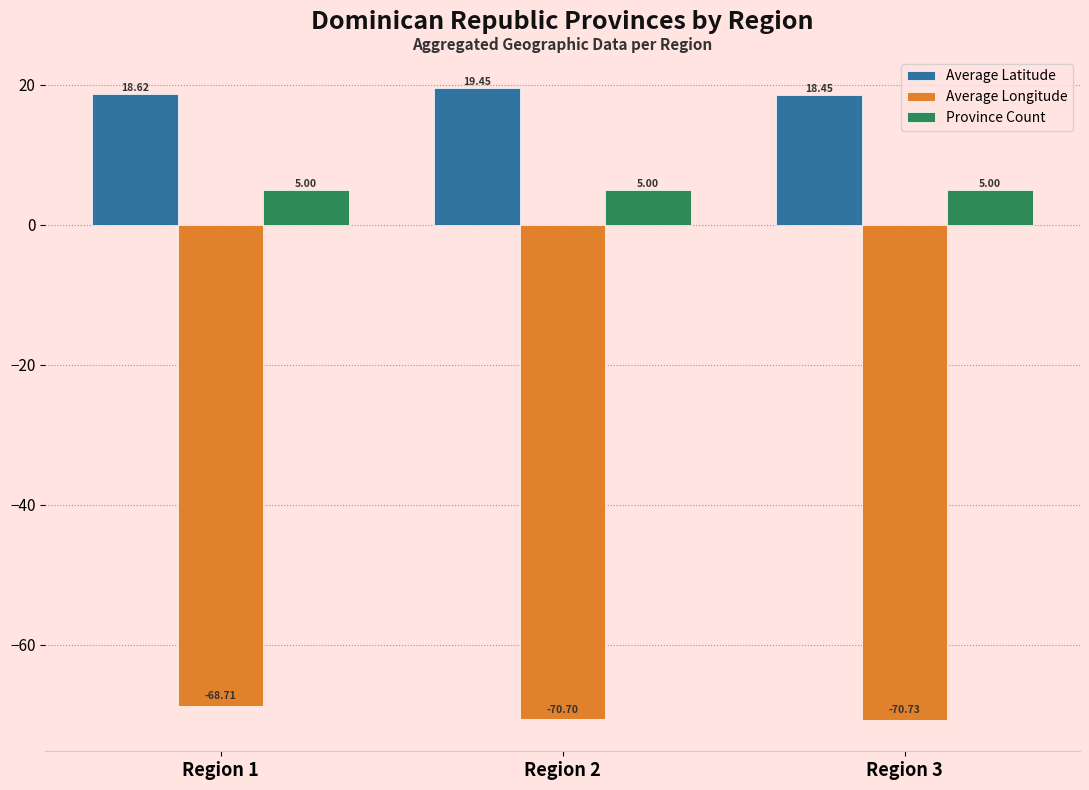

At how many categories does at least one series exceed 6?

3